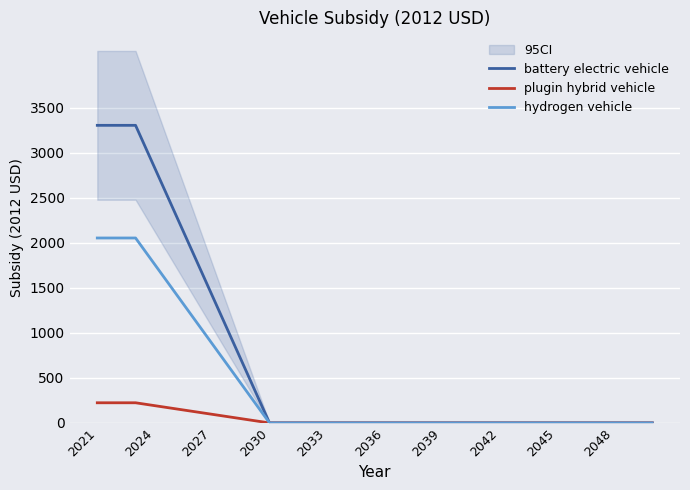

What is the value of the hydrogen vehicle point at the 7th from the left?

879.8